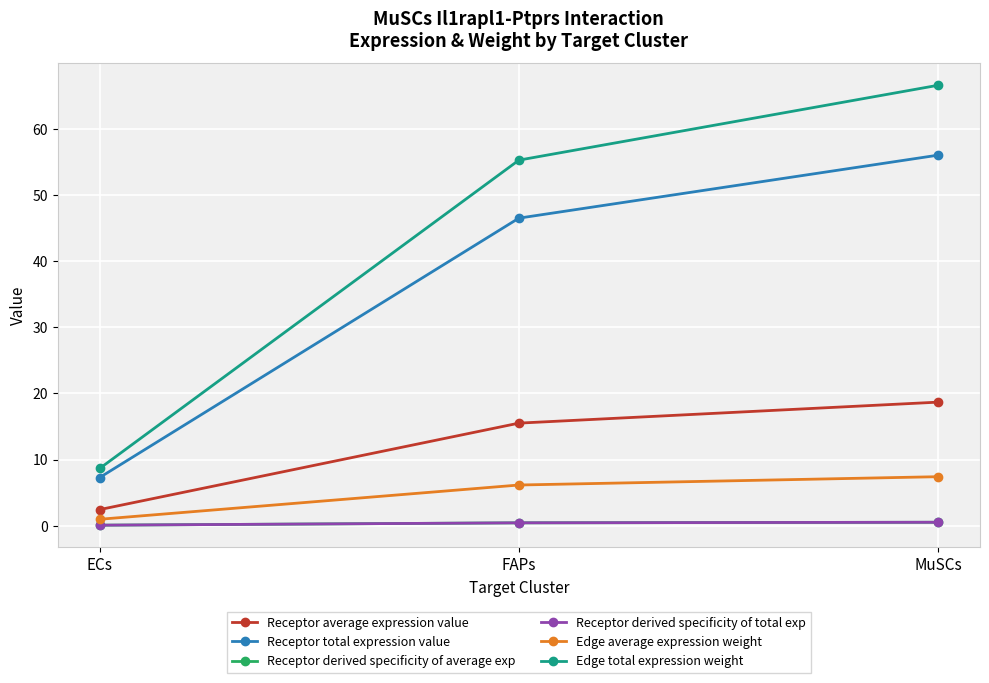

Between ECs and FAPs, which series saw the biggest shift?

Edge total expression weight